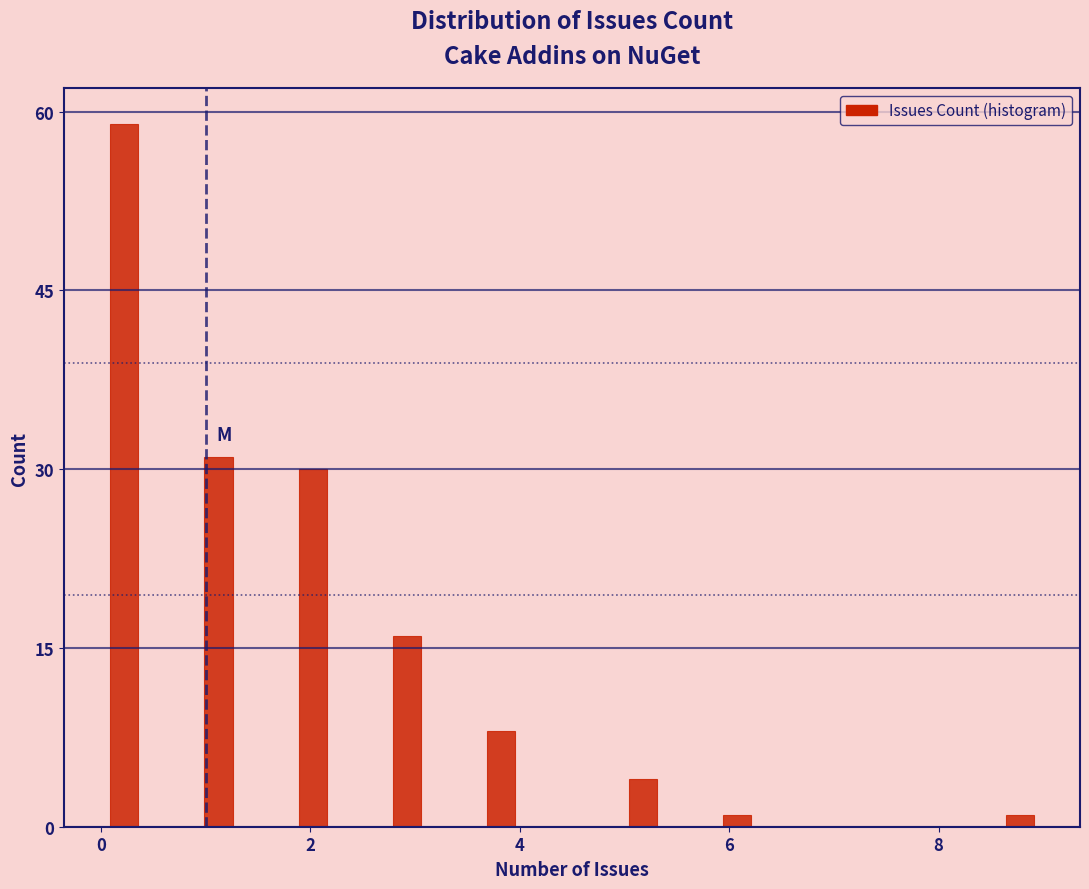

Read against the x-axis, roughly where is the centre of the tallest bar?

0.2